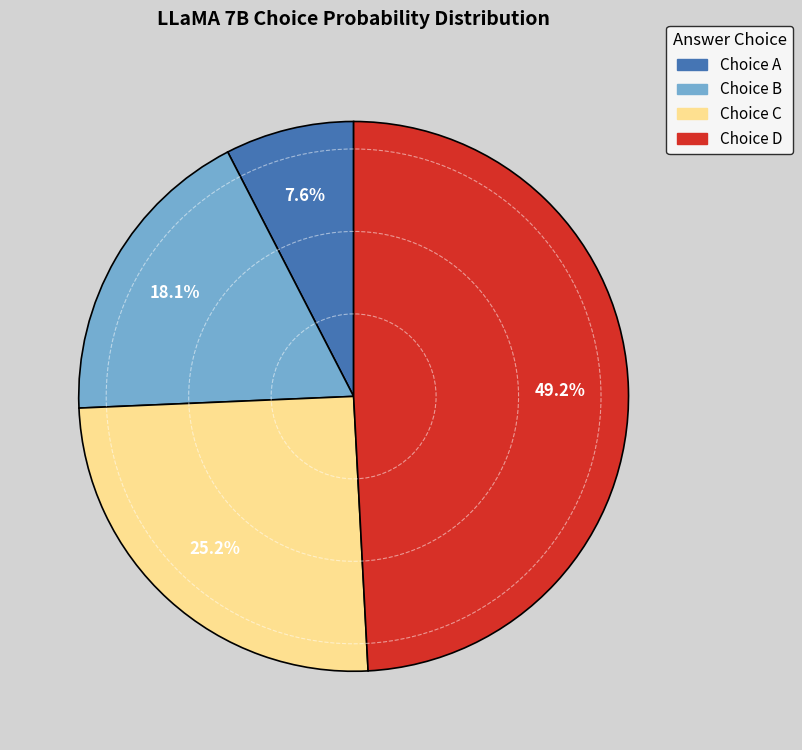

How many slices are in this pie chart?

4